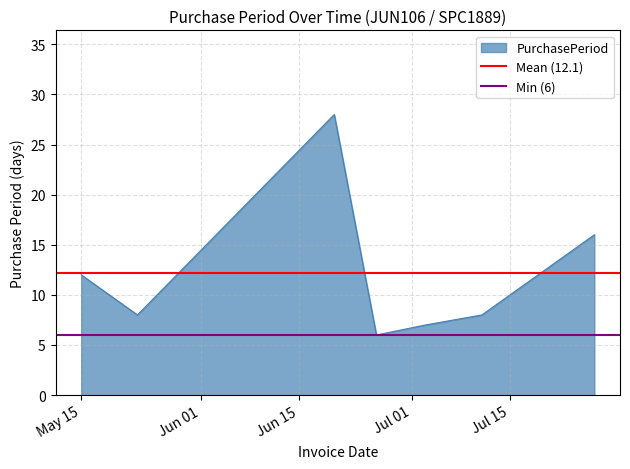

What value does the Mean (12.1) series have at May 15?

12.1